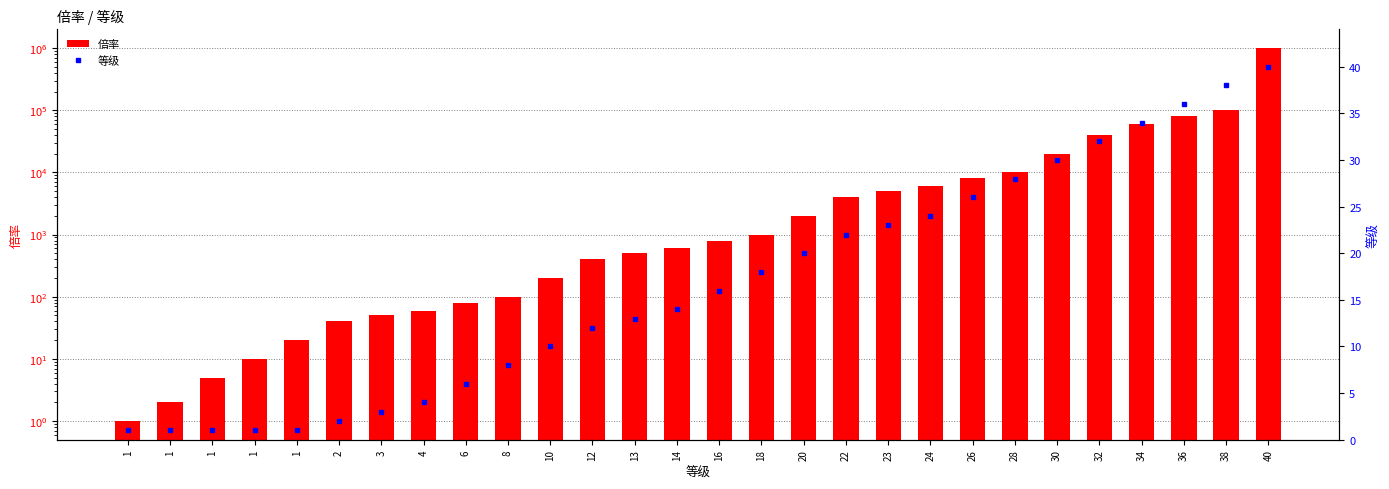

List the series in order of their peak value, highest first.

倍率, 等级